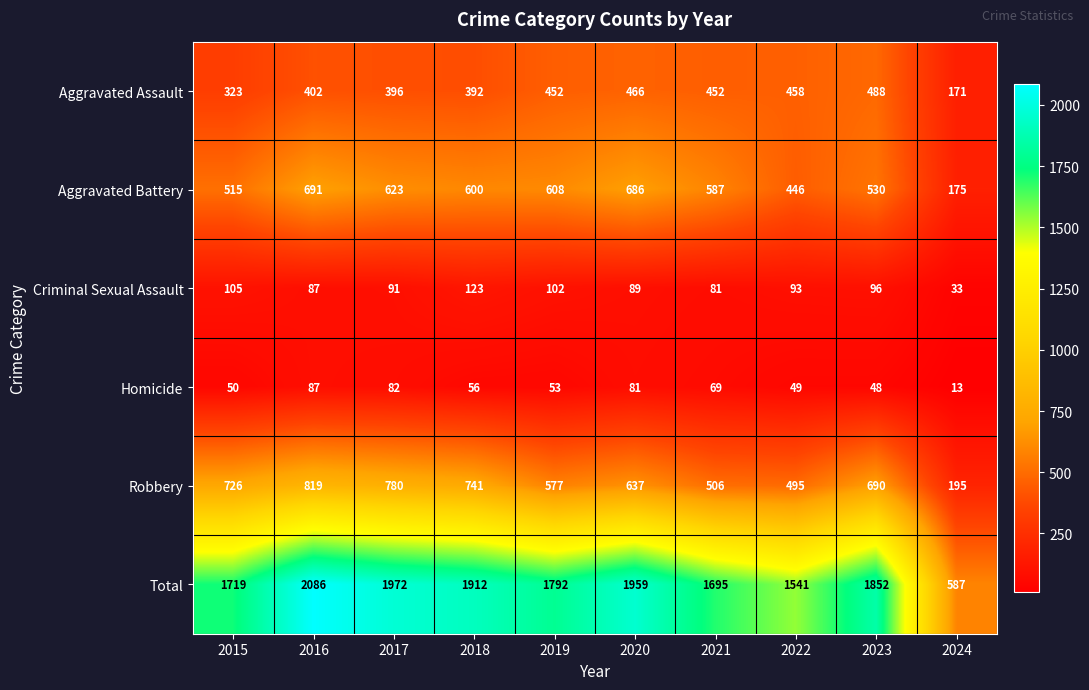

How many categories are shown in the chart?

10